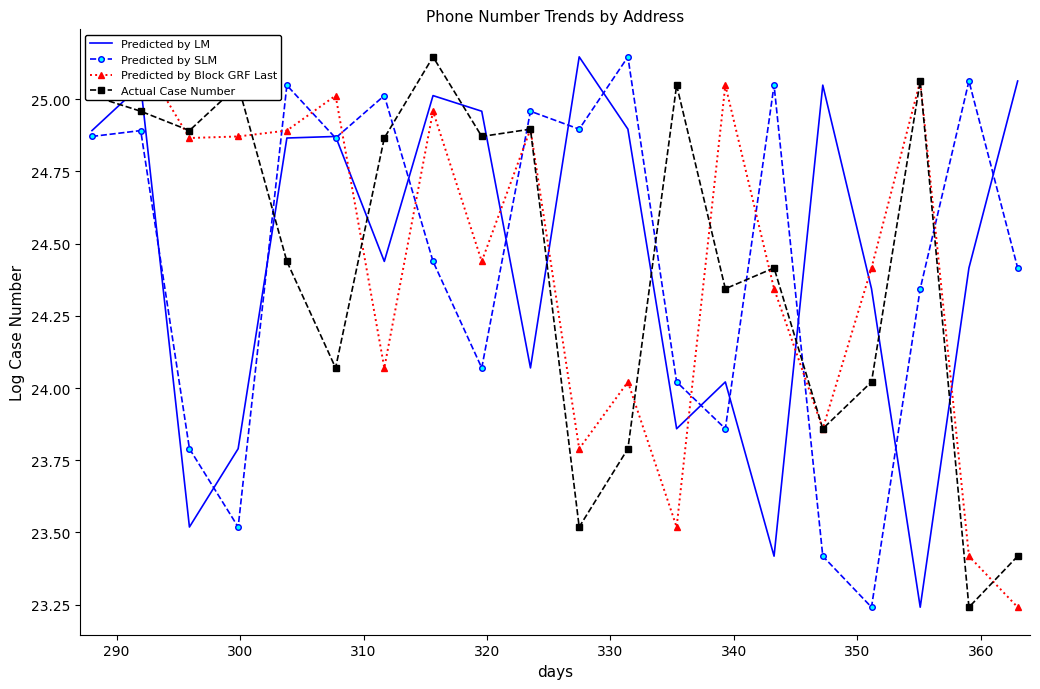

How many times do Actual Case Number and Predicted by LM cross each other?

11